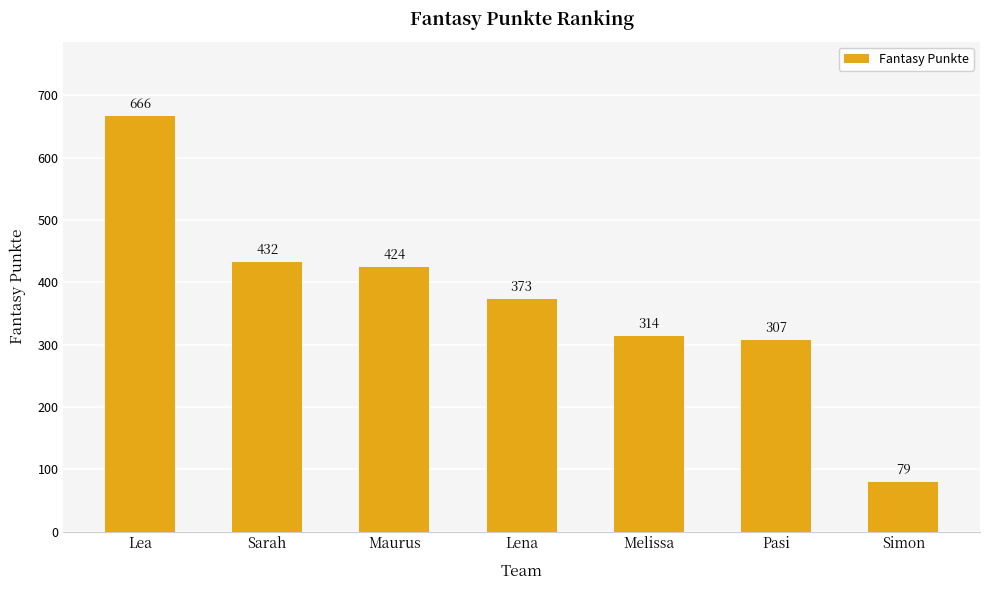

Are the bars horizontal?

No